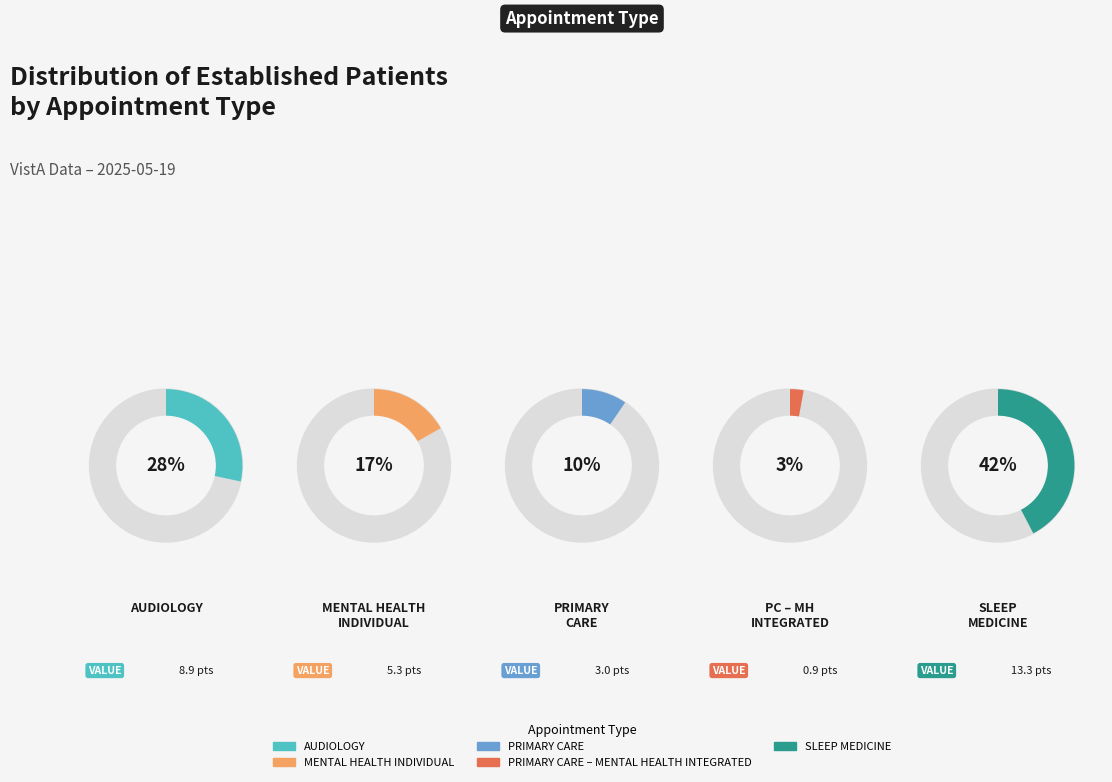

Which category has the biggest portion of the pie?

SLEEP MEDICINE